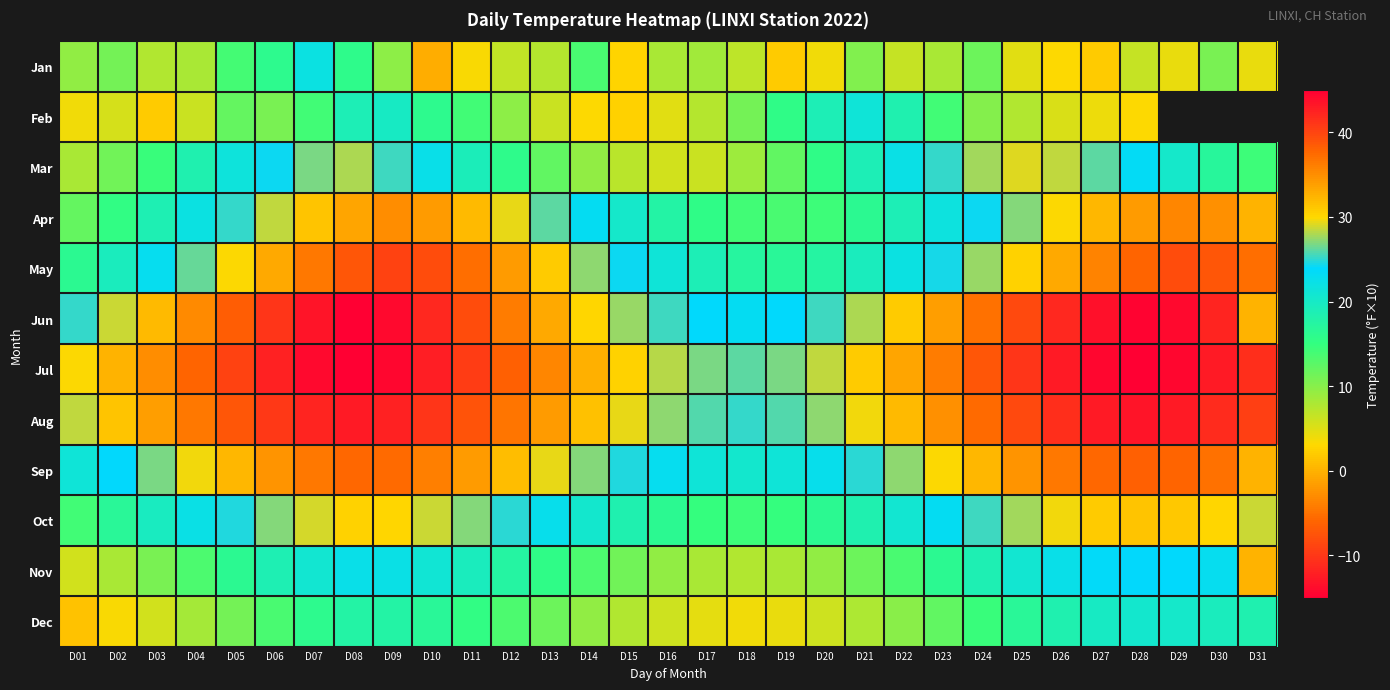

How many data points does each series have?

31